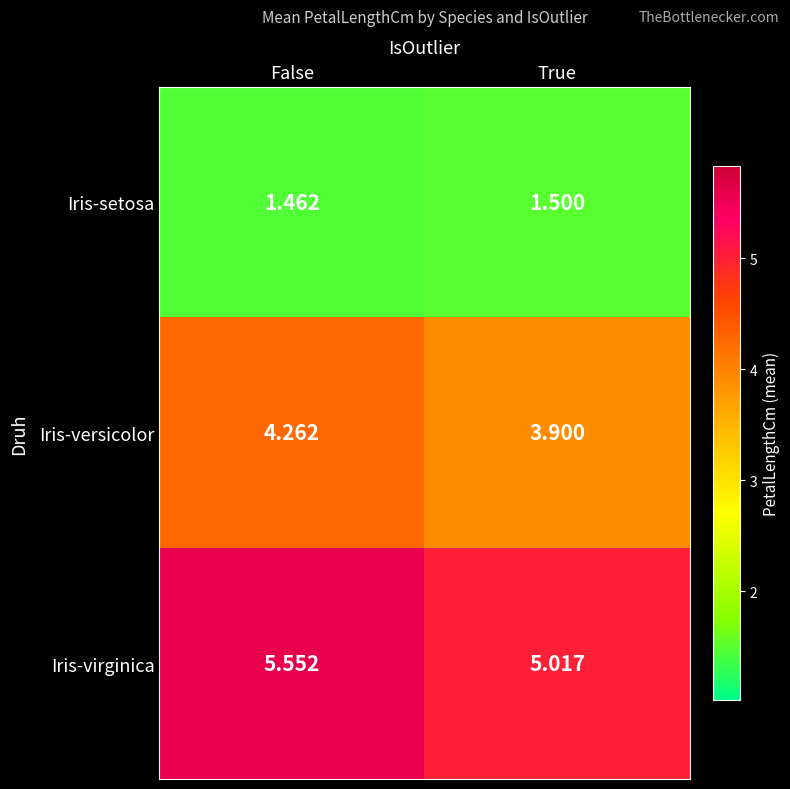

Which category has the lowest value across all series?

False